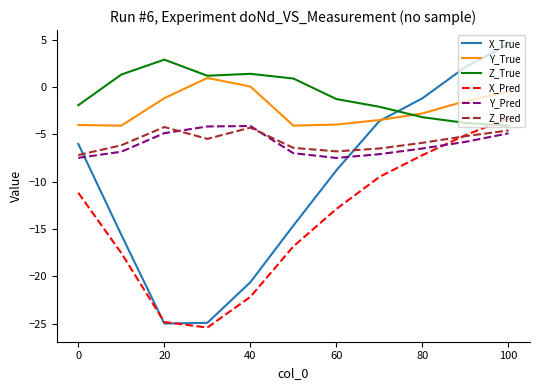

What are all the series names shown in the legend?

X_True, Y_True, Z_True, X_Pred, Y_Pred, Z_Pred